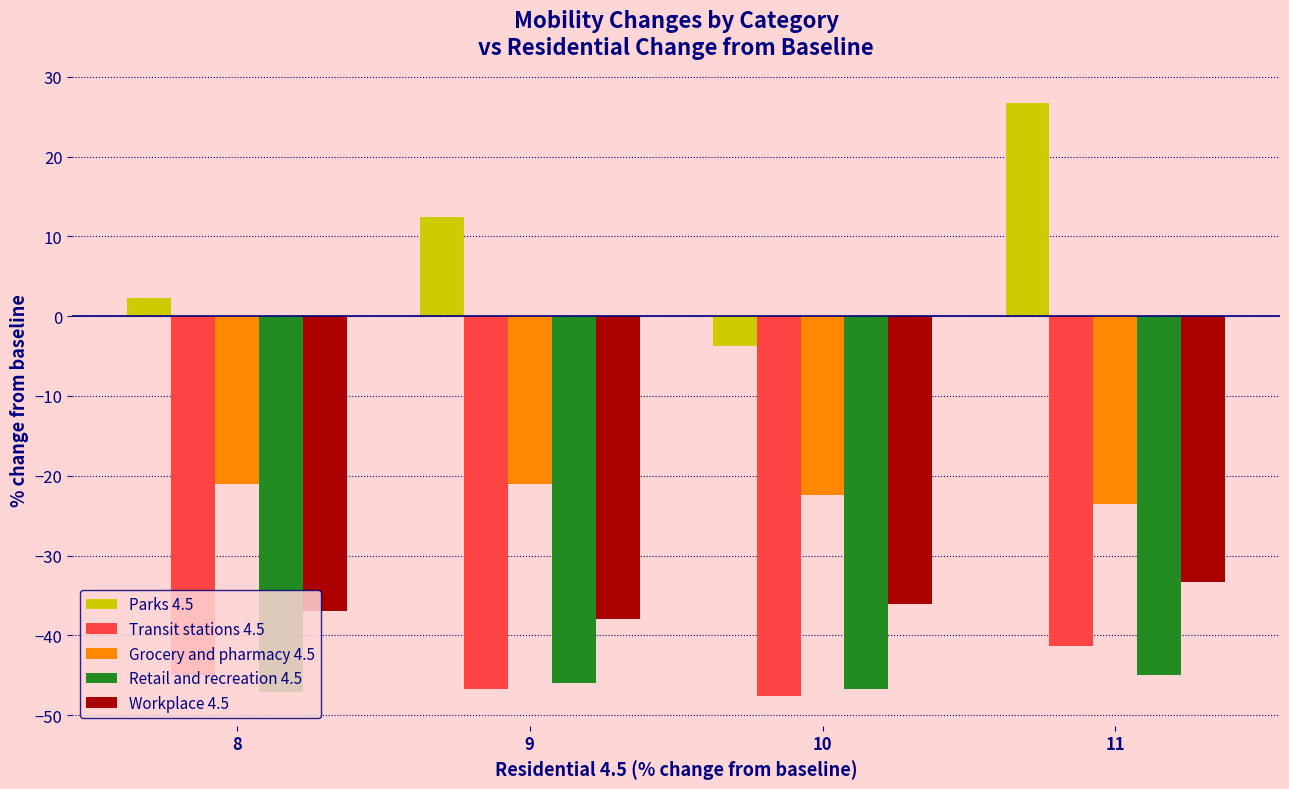

How many categories are shown in the chart?

4